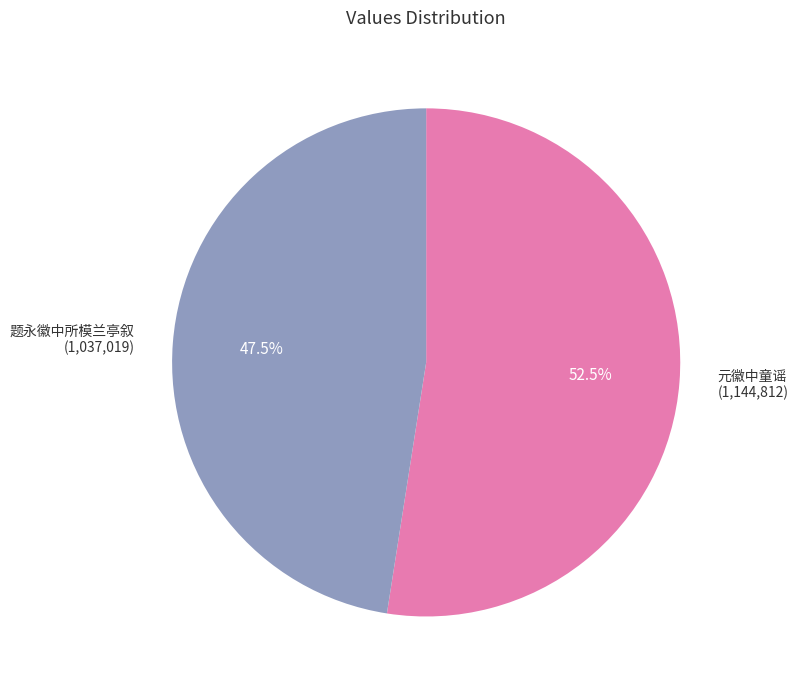

How many slices are in this pie chart?

2